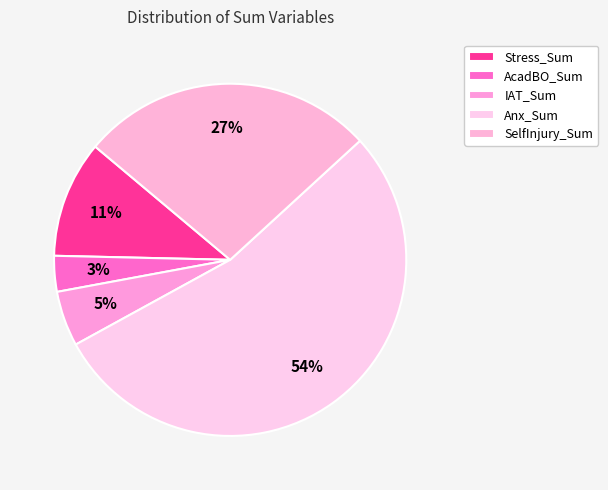

Which has a higher value, SelfInjury_Sum or AcadBO_Sum?

SelfInjury_Sum